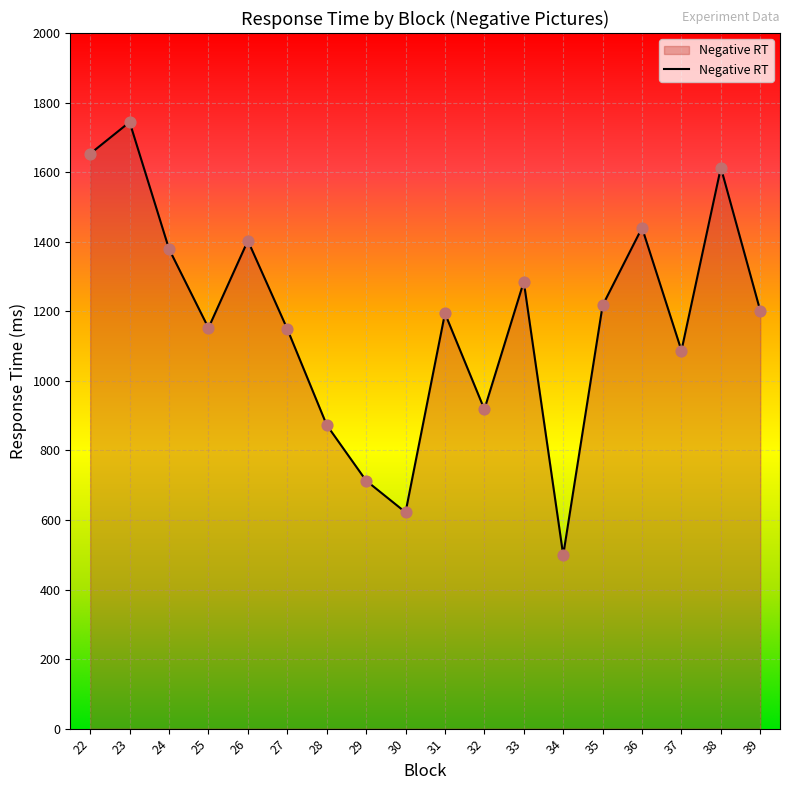

What is the change in value from 25 to 37?

-65